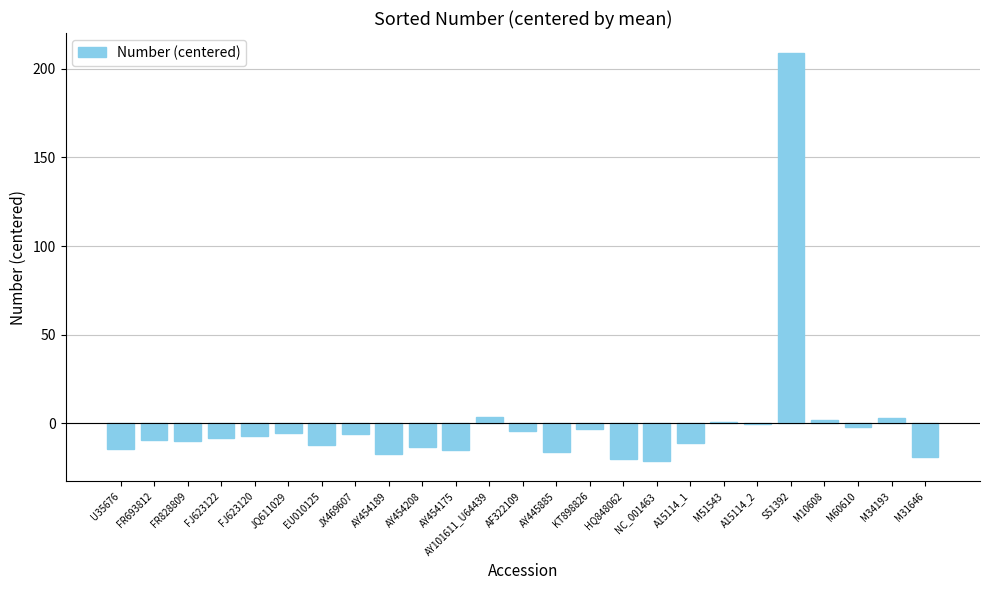

What is the greatest value displayed?

208.7